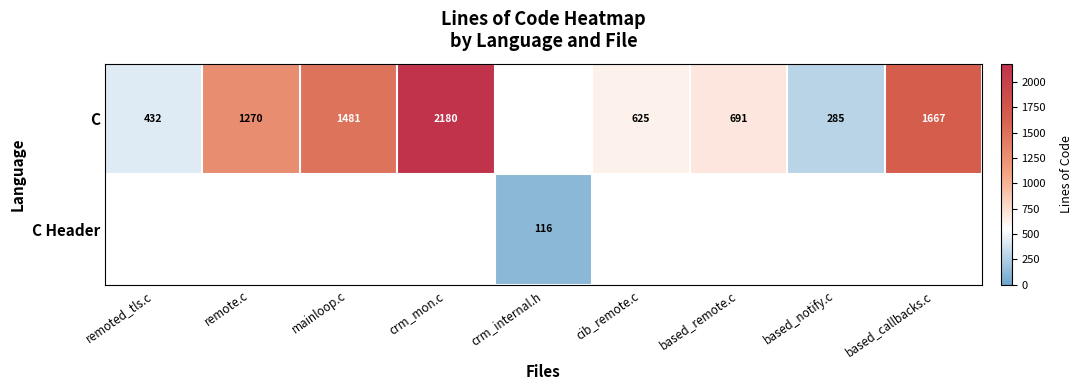

The C series shows 388 at based_remote.c. True or false?

False